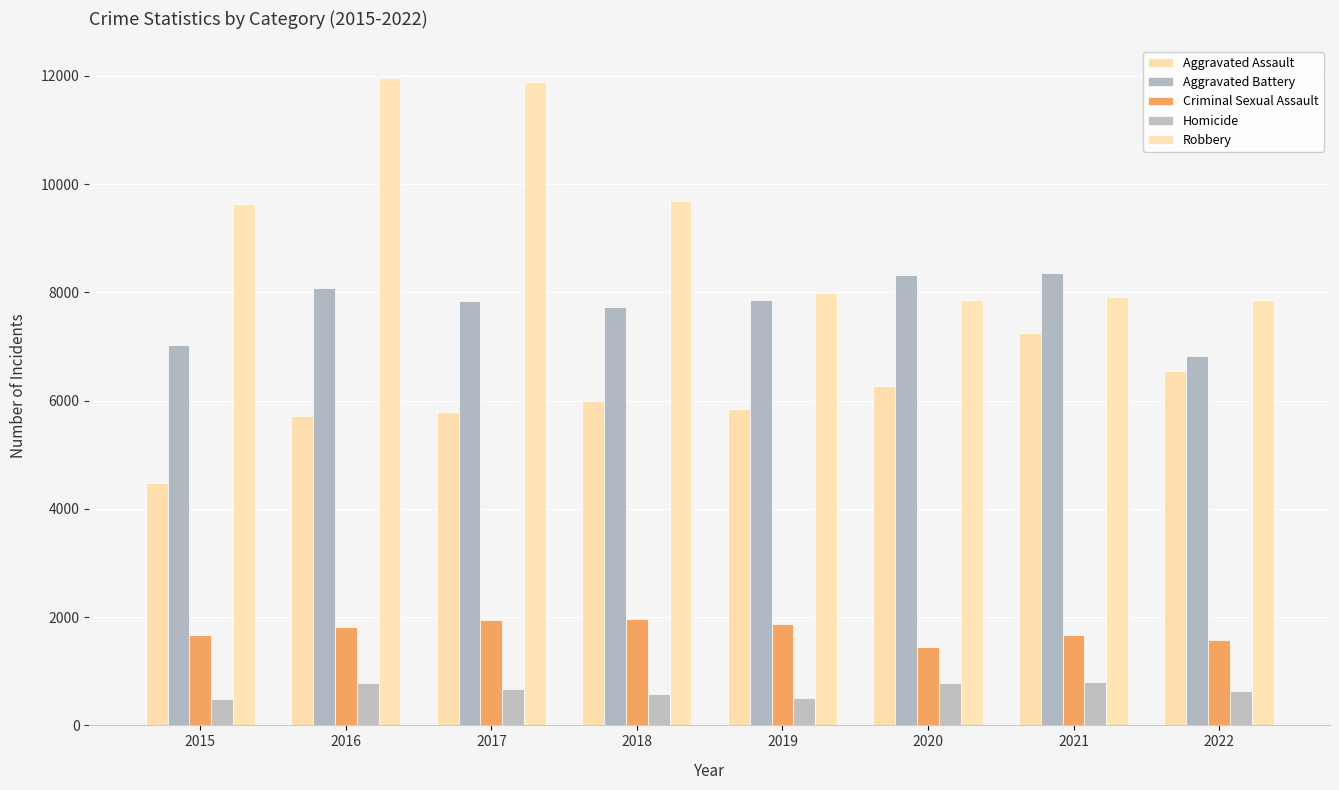

Between 2018 and 2020, which series saw the biggest shift?

Robbery